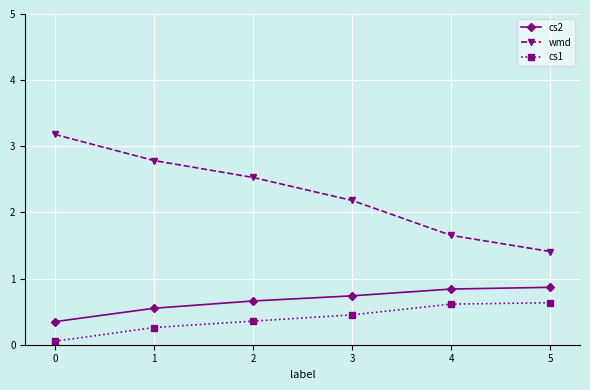

The value of wmd at 4 is 2.8. True or false?

False